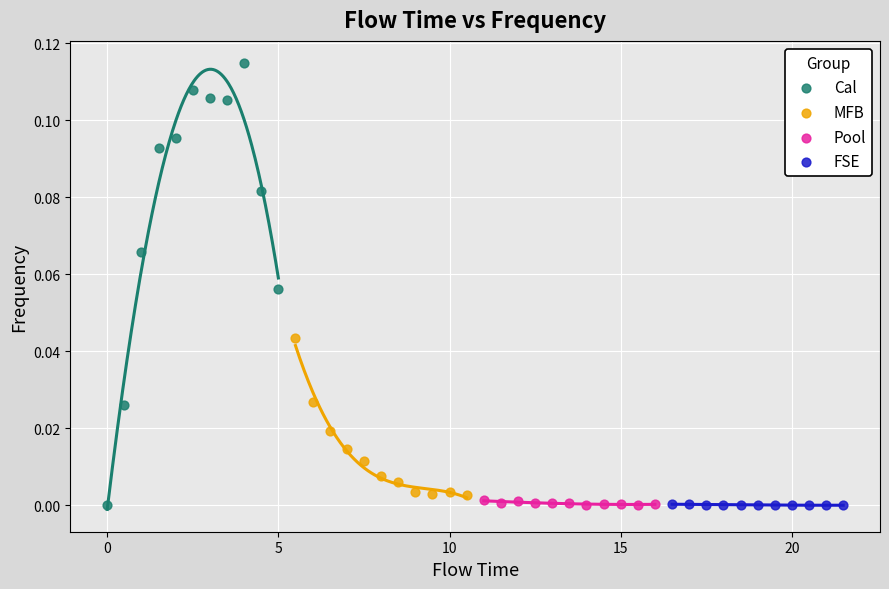

What are all the series names shown in the legend?

Cal, MFB, Pool, FSE